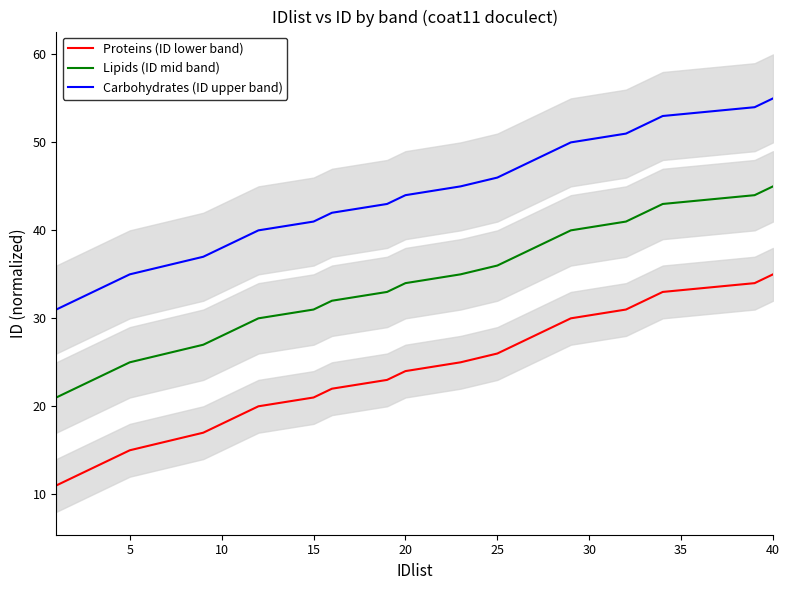

The value of Proteins (ID lower band) at 5 is 15.0. True or false?

True